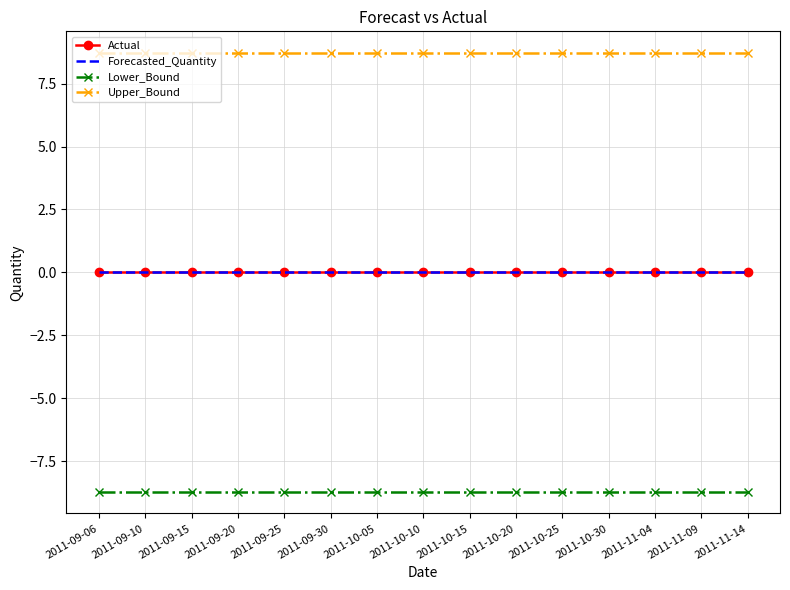

What are all the series names shown in the legend?

Actual, Forecasted_Quantity, Lower_Bound, Upper_Bound